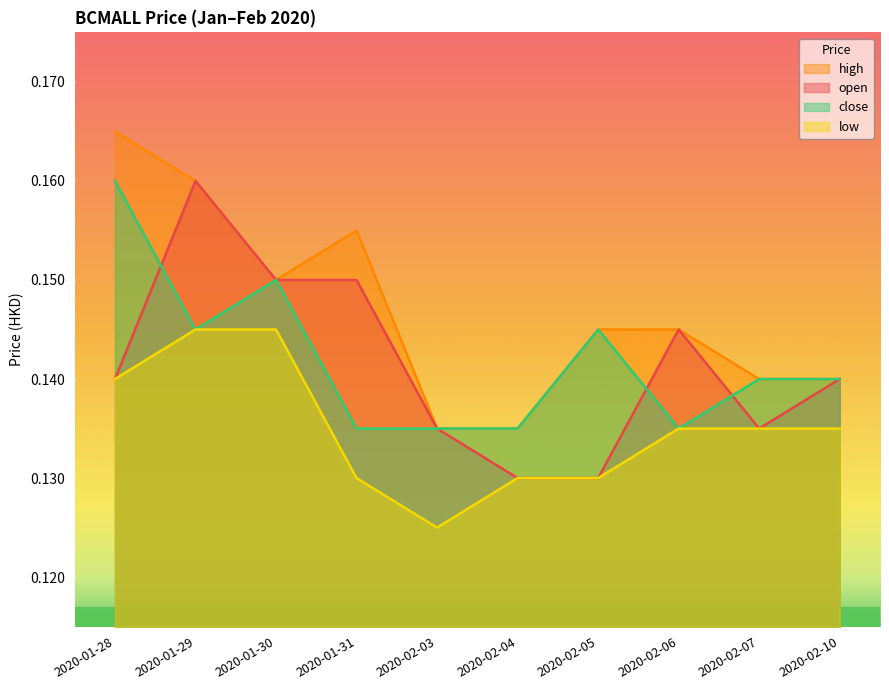

Between 2020-02-06 and 2020-02-03, which is larger?

2020-02-06